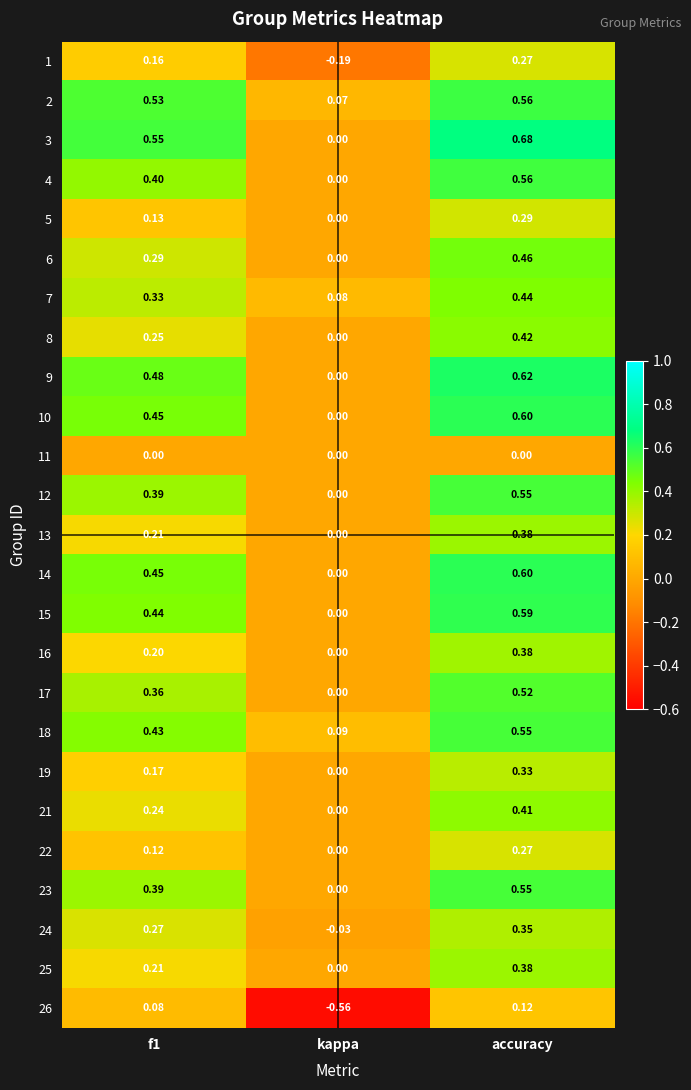

Which label corresponds to the largest value in the chart?

accuracy